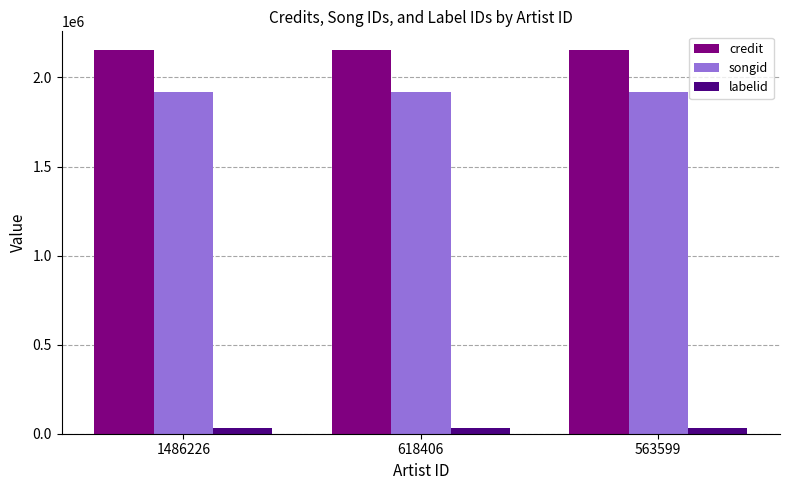

What is the lowest value of the credit series?

2151562